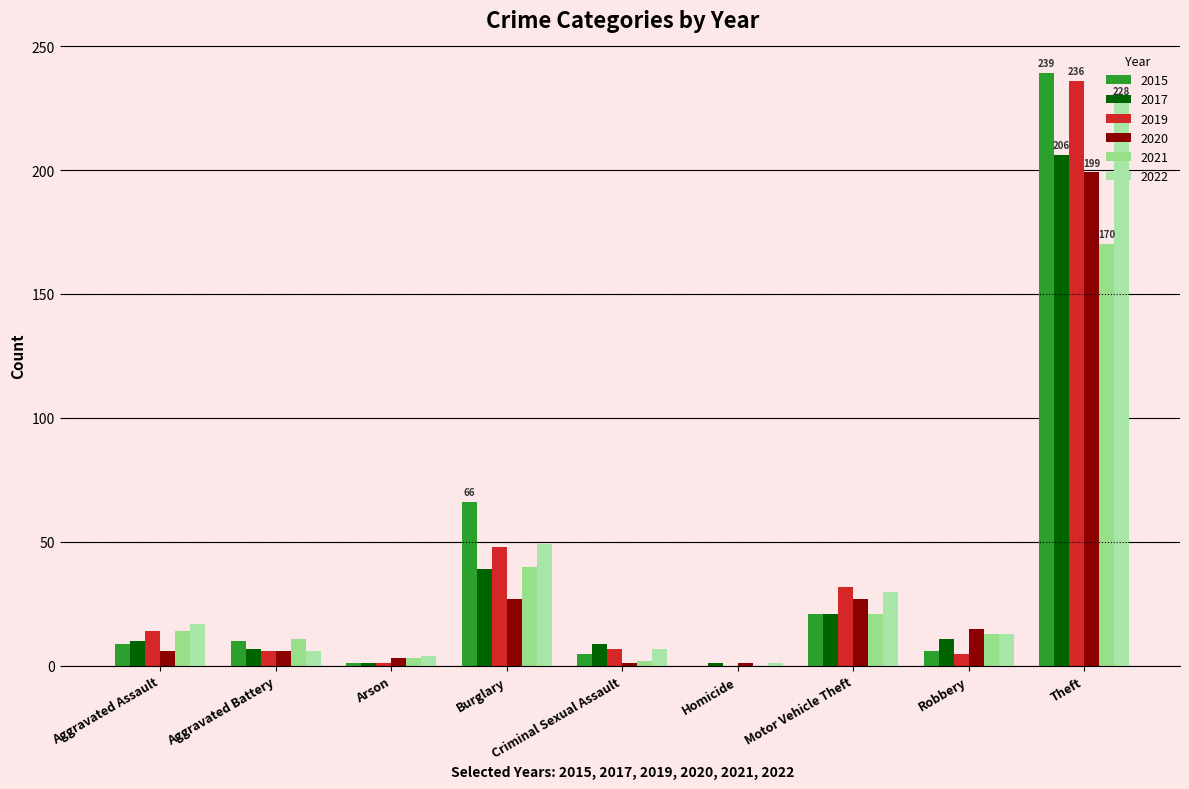

Count the number of data series in this chart.

6